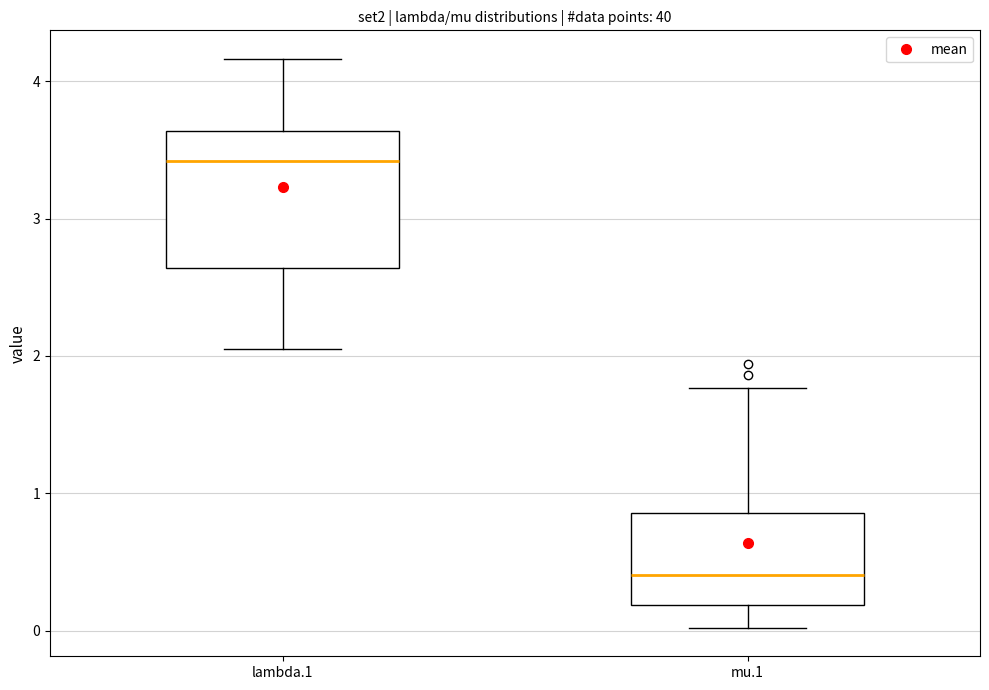

Reading left to right, transcribe this box plot: for each box, give where its median line is, the range the box spans, and where its two whiskers end, as read against the y-axis. The values are not printed on the chart, so give them approximately, as read against the axis.

lambda.1: median 3.4, box 2.6 to 3.6, whiskers 2.0 to 4.2
mu.1: median 0.4, box 0.2 to 0.9, whiskers 0.0 to 1.8